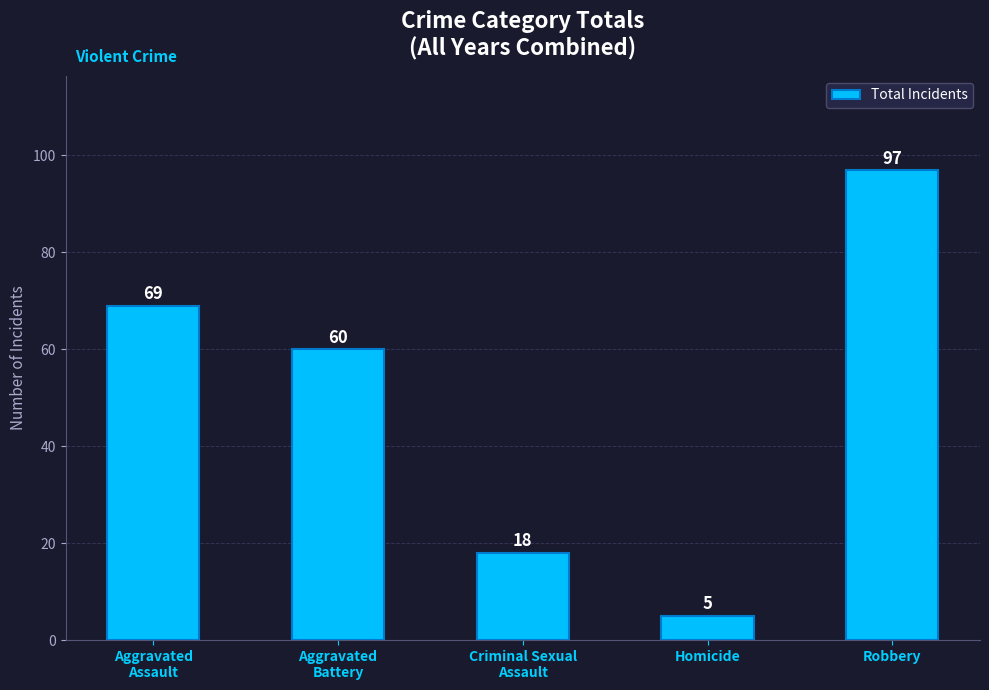

Reading left to right, extract all data points from this chart.

Aggravated
Assault=69	Aggravated
Battery=60	Criminal Sexual
Assault=18	Homicide=5	Robbery=97